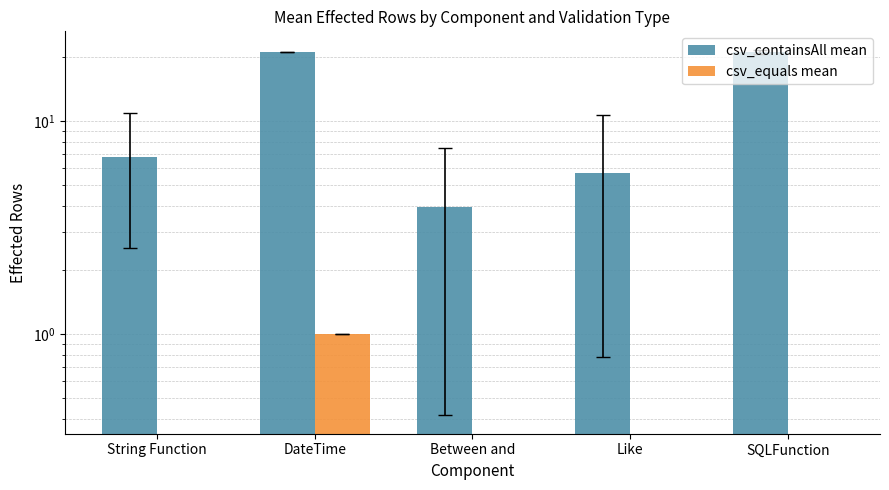

Rank the series by their average value, from highest to lowest.

csv_containsAll mean, csv_equals mean